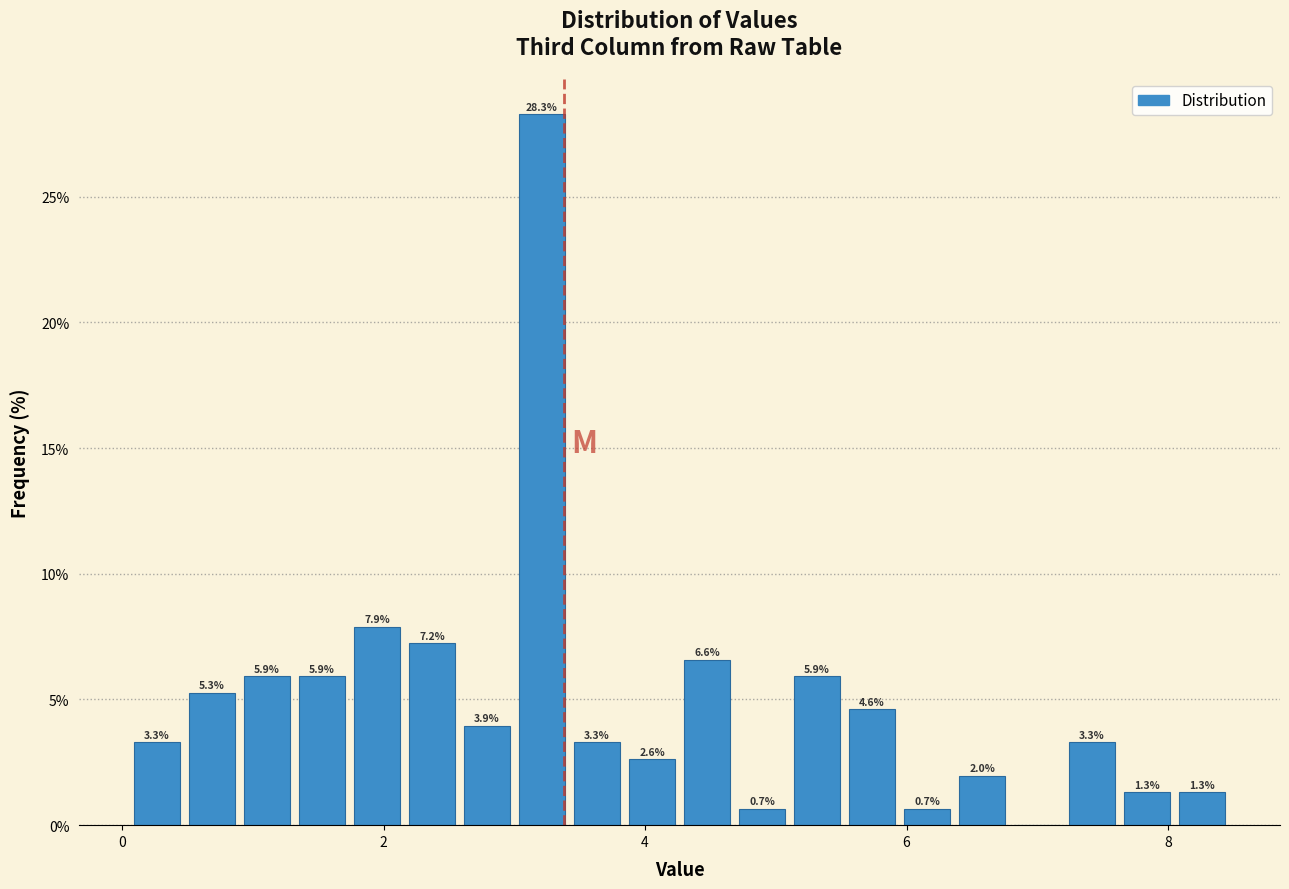

Around what value on the x-axis is the tallest bar? Give the approximate position of its centre, as read against the axis.

3.2